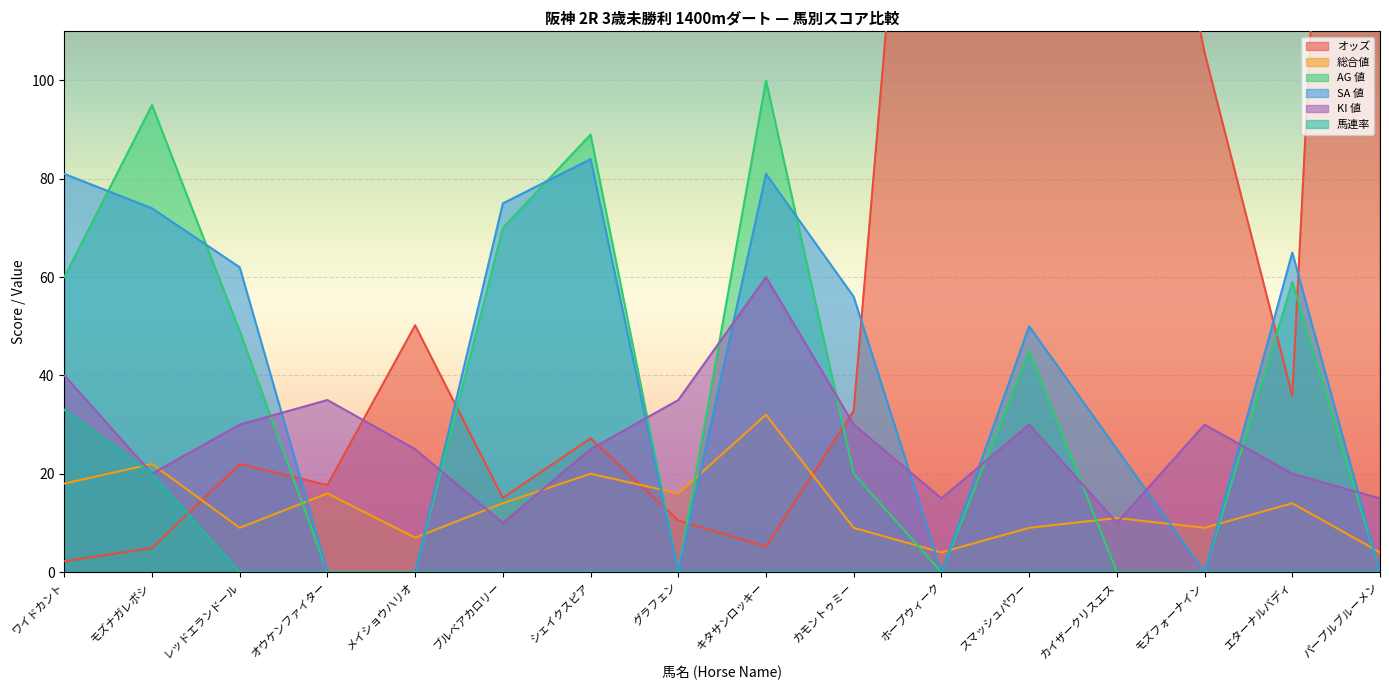

At how many categories does at least one series exceed 280?

1